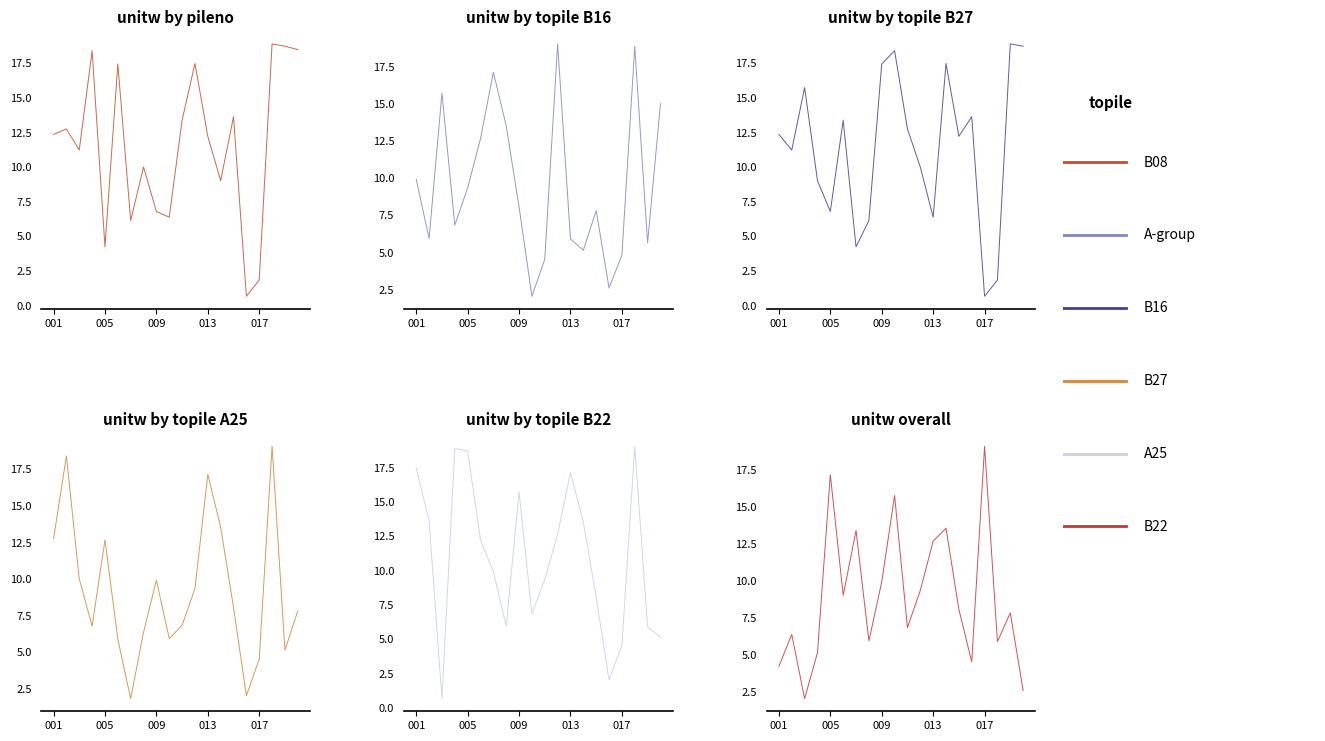

Which series has the largest range (max minus min)?

A25